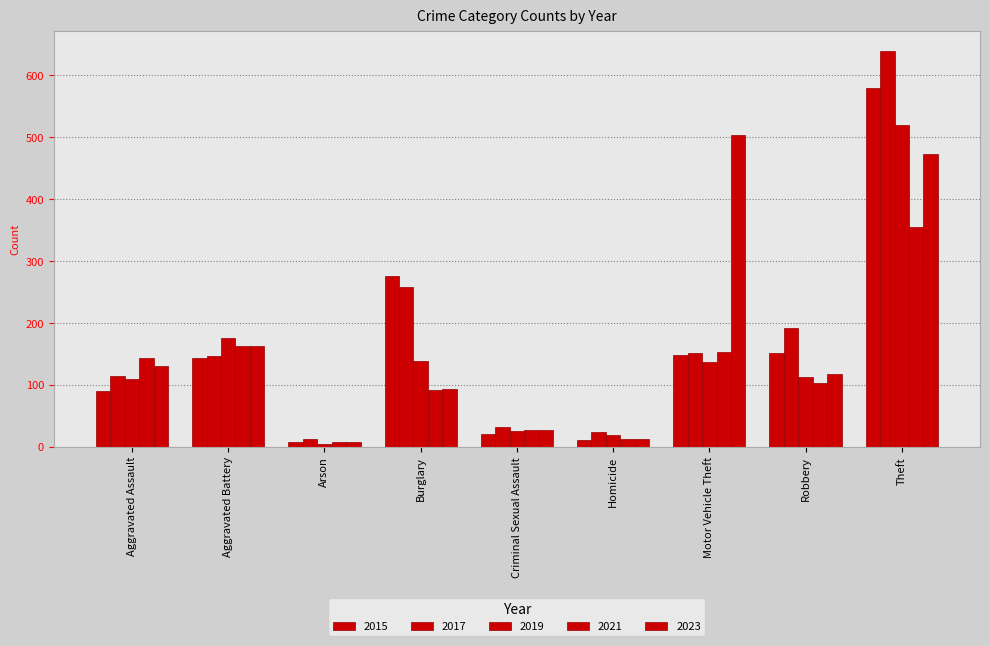

How many bars are there in each group?

5